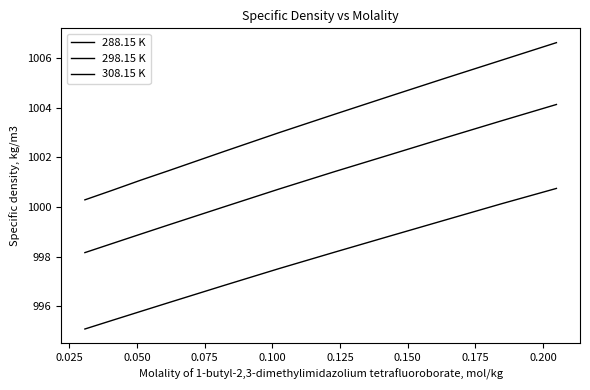

What is the difference between the maximum and second lowest values in the 298.15 K series?

5.6